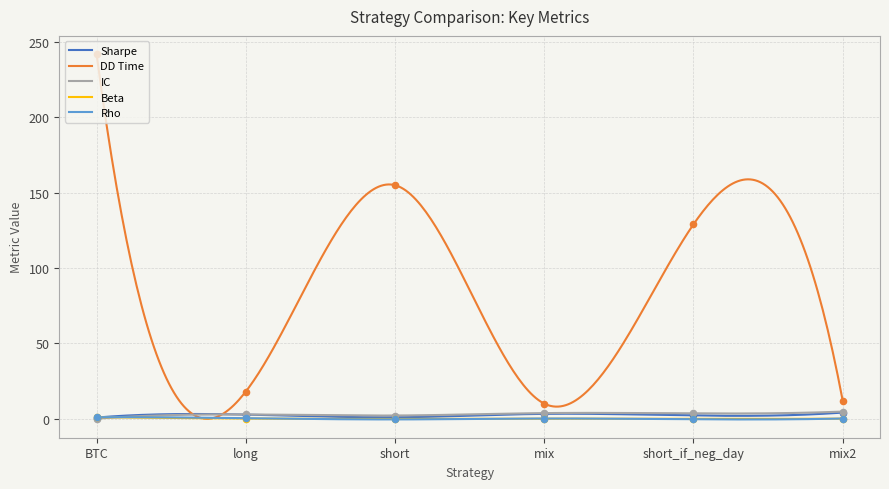

Which series has the widest spread of Y values?

dd_time